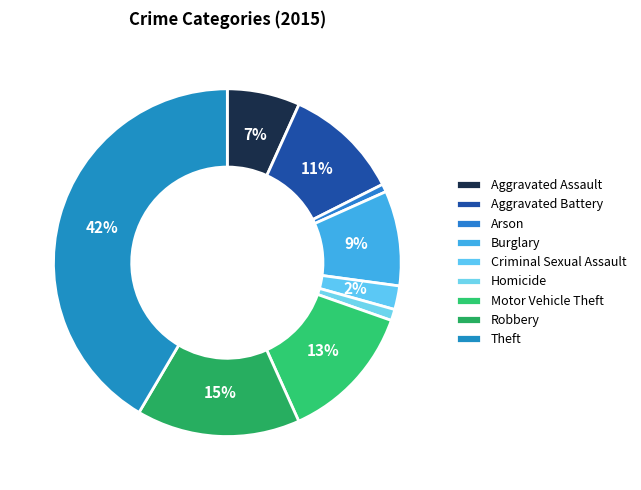

Combined, what portion of the pie is Theft and Aggravated Battery?

52.3%